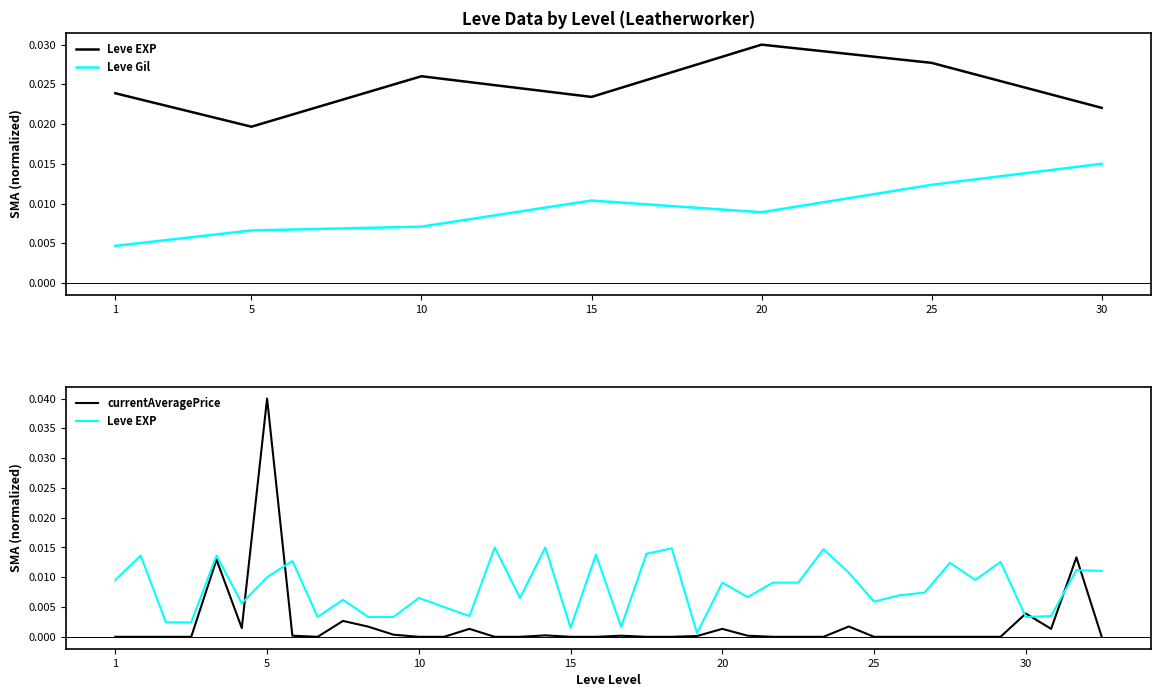

Rank the series by their maximum value, from lowest to highest.

Leve EXP, currentAveragePrice